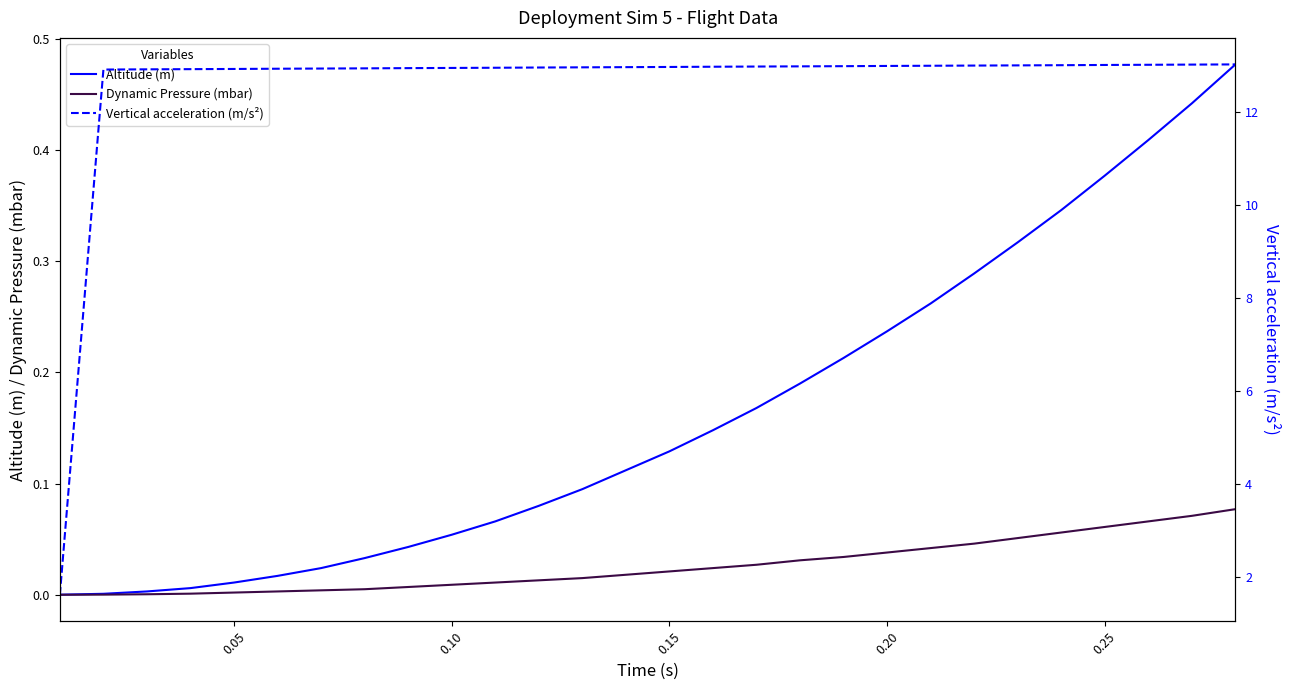

Which series has the widest spread of values?

Vertical acceleration (m/s²)